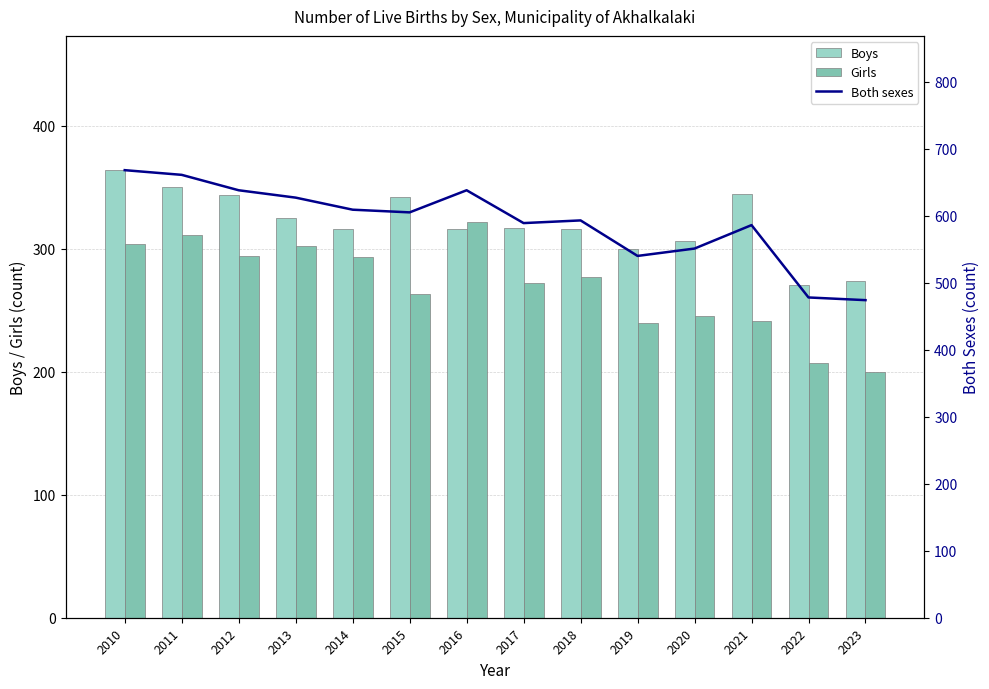

At which category is the sum across all series the highest?

2010